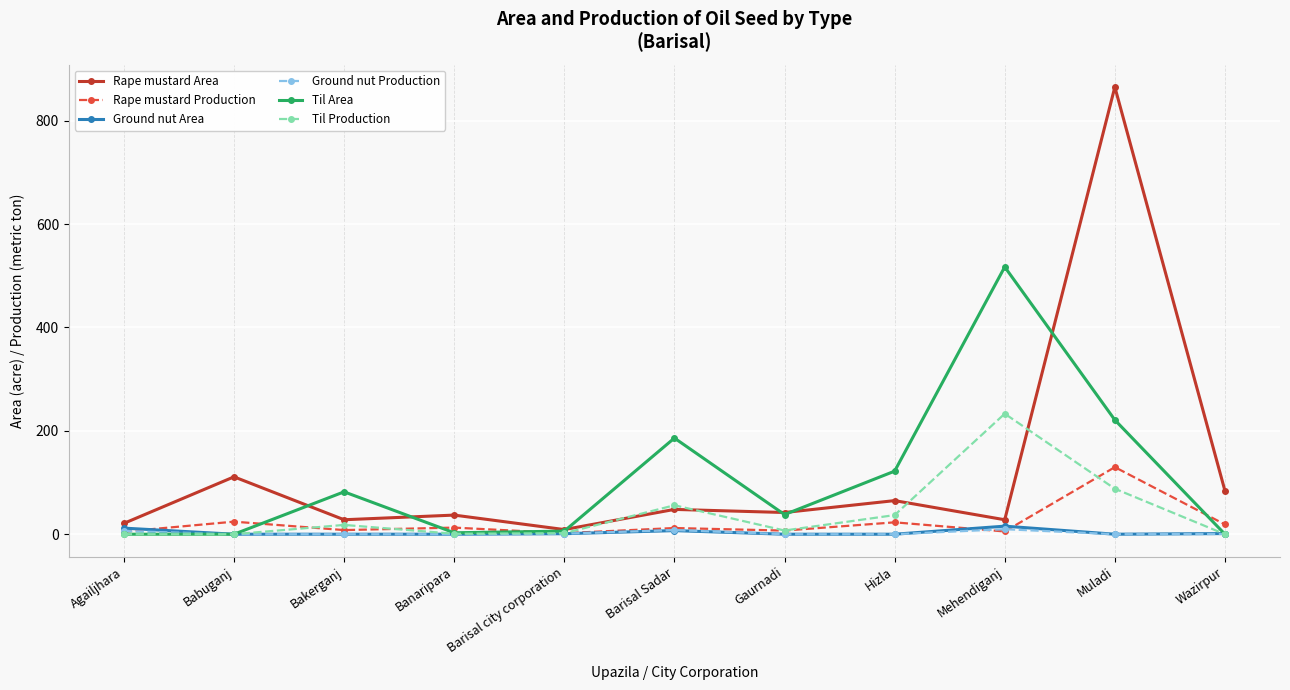

At which category is the sum across all series the highest?

Muladi